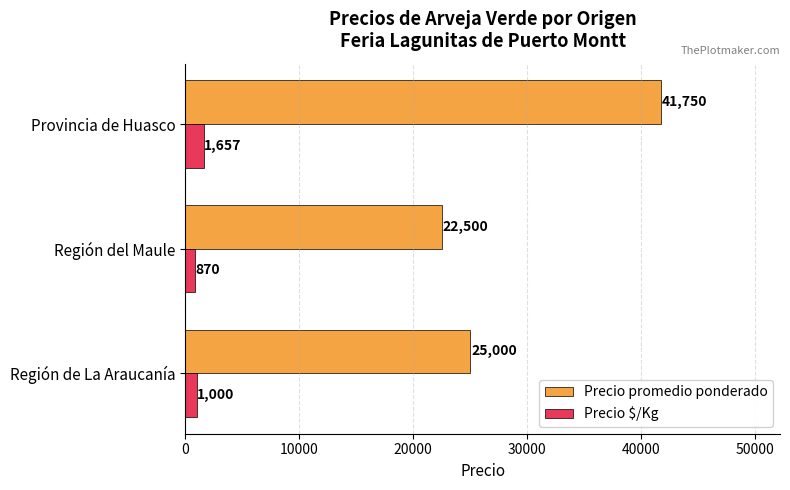

The value of Precio $/Kg at Provincia de Huasco is 1657. True or false?

True